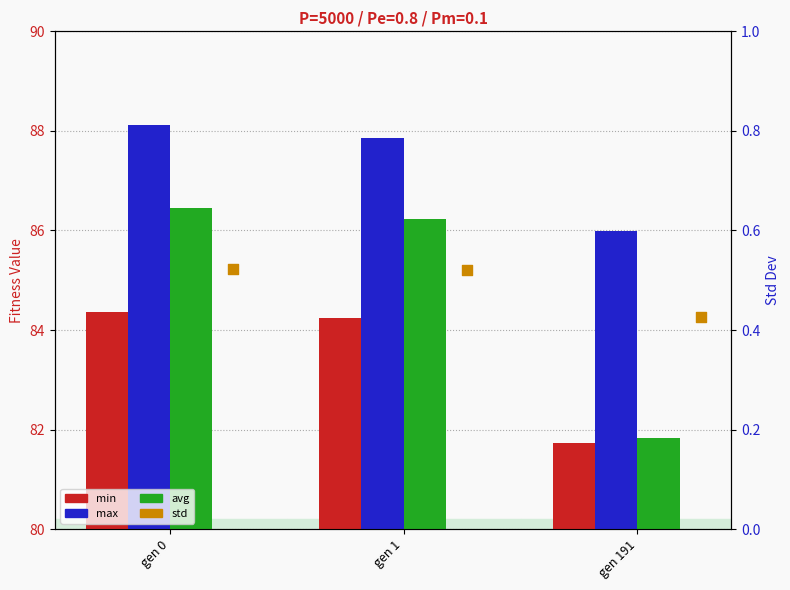

Is the value of avg at gen 191 greater than the value of max at gen 0?

No